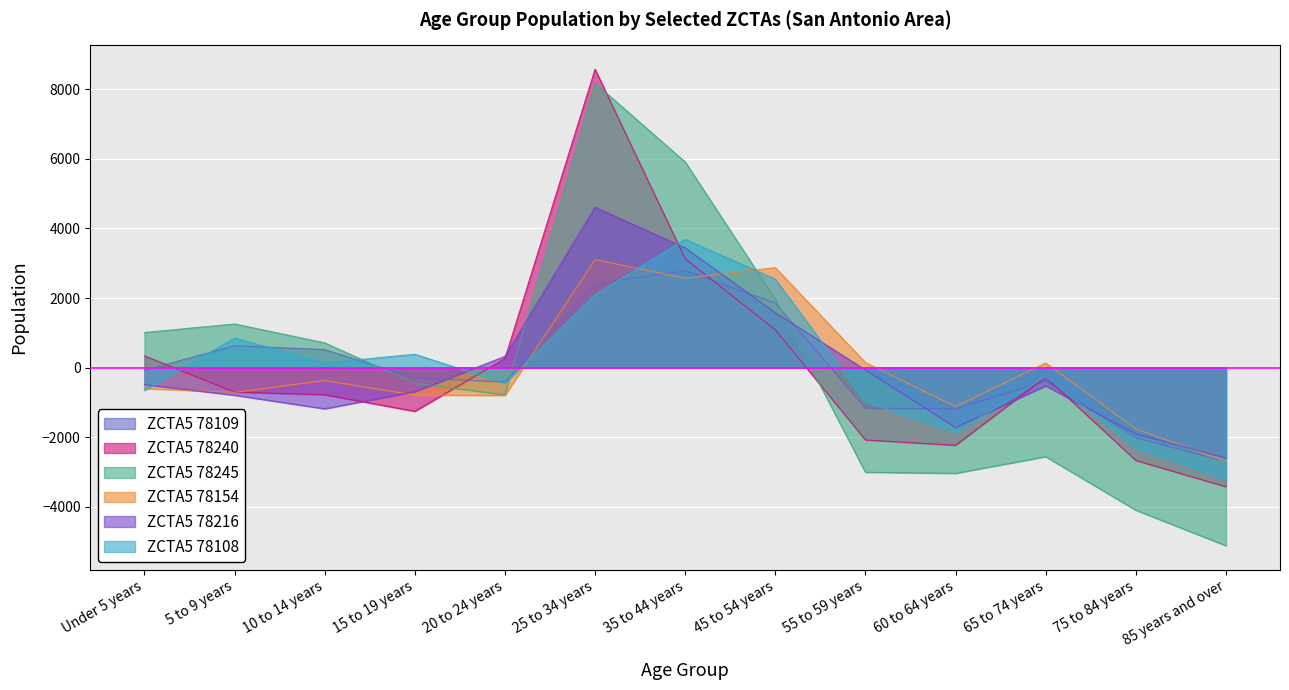

Reading right to left, extract all data points from this chart.

ZCTA5 78109: 85 years and over=-2699.6	75 to 84 years=-2006.6	65 to 74 years=-383.6	60 to 64 years=-1181.6	55 to 59 years=-1159.6	45 to 54 years=1857.4	35 to 44 years=2780.4	25 to 34 years=2419.4	20 to 24 years=-407.6	15 to 19 years=-295.6	10 to 14 years=520.4	5 to 9 years=632.4	Under 5 years=-75.6
ZCTA5 78240: 85 years and over=-3421.4	75 to 84 years=-2664.4	65 to 74 years=-270.4	60 to 64 years=-2229.4	55 to 59 years=-2076.4	45 to 54 years=1088.6	35 to 44 years=3128.6	25 to 34 years=8575.6	20 to 24 years=259.6	15 to 19 years=-1253.4	10 to 14 years=-776.4	5 to 9 years=-700.4	Under 5 years=339.6
ZCTA5 78245: 85 years and over=-5114.3	75 to 84 years=-4094.3	65 to 74 years=-2557.3	60 to 64 years=-3036.3	55 to 59 years=-3004.3	45 to 54 years=1970.7	35 to 44 years=5910.7	25 to 34 years=8172.7	20 to 24 years=-777.3	15 to 19 years=-451.3	10 to 14 years=713.7	5 to 9 years=1256.7	Under 5 years=1010.7
ZCTA5 78154: 85 years and over=-2696.0	75 to 84 years=-1760.0	65 to 74 years=135.0	60 to 64 years=-1119.0	55 to 59 years=147.0	45 to 54 years=2875.0	35 to 44 years=2573.0	25 to 34 years=3106.0	20 to 24 years=-798.0	15 to 19 years=-787.0	10 to 14 years=-369.0	5 to 9 years=-707.0	Under 5 years=-600.0
ZCTA5 78216: 85 years and over=-2596.5	75 to 84 years=-1904.5	65 to 74 years=-522.5	60 to 64 years=-1718.5	55 to 59 years=-63.5	45 to 54 years=1579.5	35 to 44 years=3441.5	25 to 34 years=4609.5	20 to 24 years=325.5	15 to 19 years=-691.5	10 to 14 years=-1181.5	5 to 9 years=-791.5	Under 5 years=-485.5
ZCTA5 78108: 85 years and over=-3210.2	75 to 84 years=-2302.2	65 to 74 years=-253.2	60 to 64 years=-1860.2	55 to 59 years=-970.2	45 to 54 years=2543.8	35 to 44 years=3686.8	25 to 34 years=2098.8	20 to 24 years=-449.2	15 to 19 years=385.8	10 to 14 years=133.8	5 to 9 years=848.8	Under 5 years=-652.2